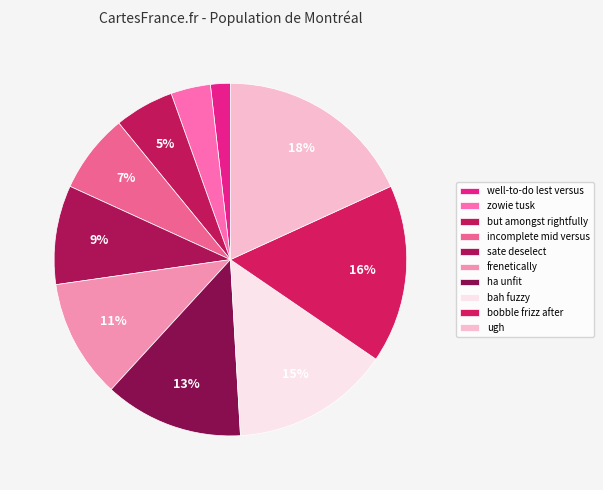

Rank the categories by value from highest to lowest.

ugh, bobble frizz after, bah fuzzy, ha unfit, frenetically, sate deselect, incomplete mid versus, but amongst rightfully, zowie tusk, well-to-do lest versus